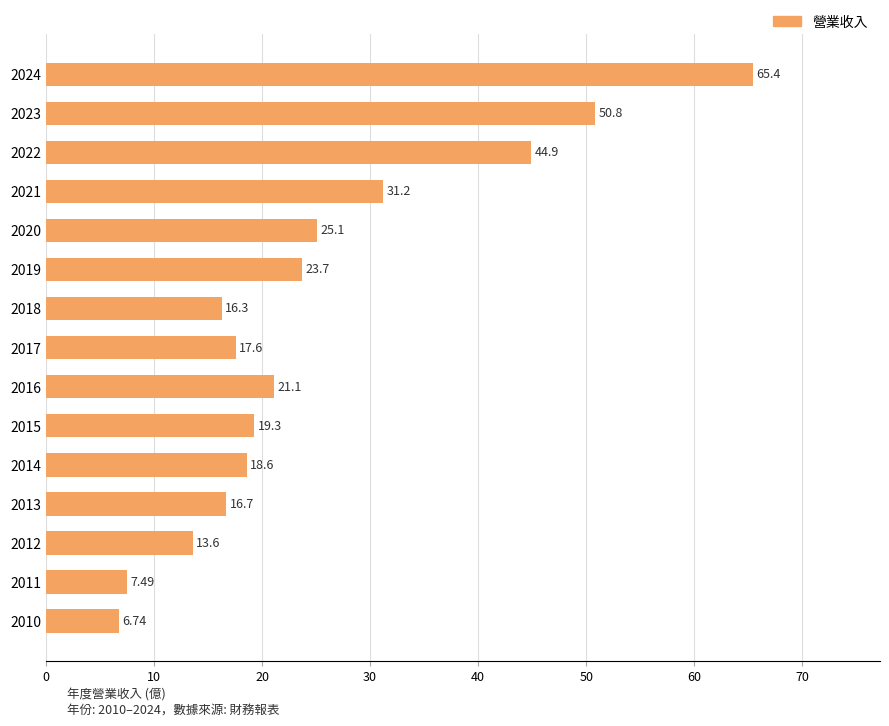

What is the change in value from 2023 to 2019?

-27.1